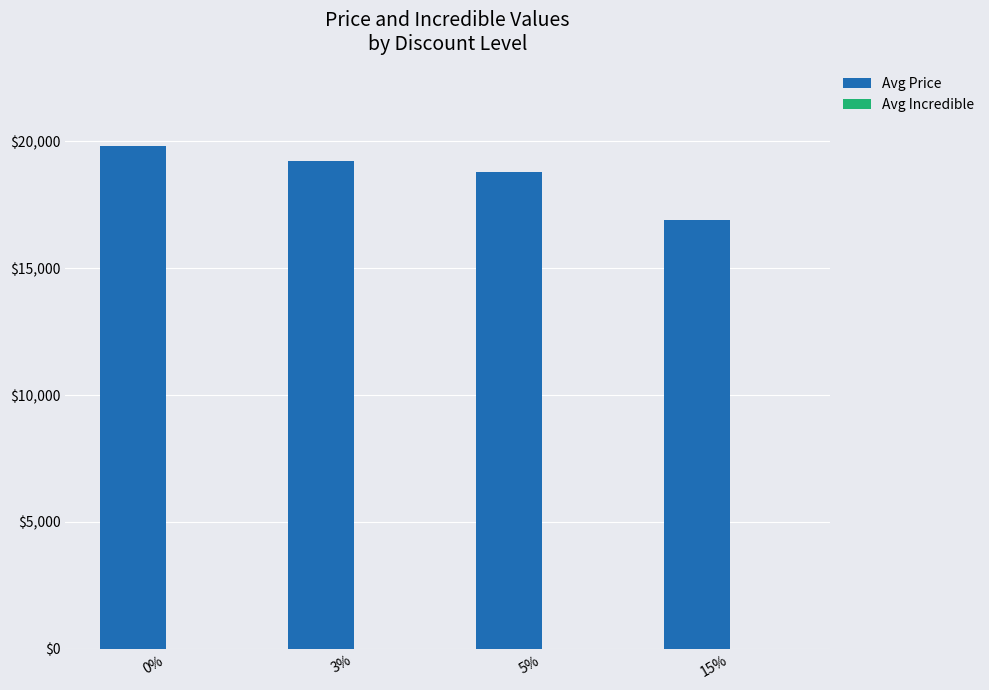

How many distinct data groups are displayed?

1